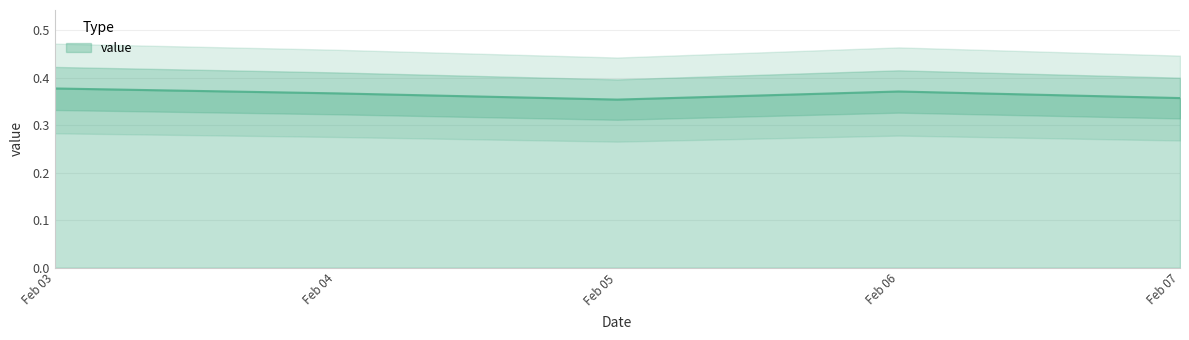

Does the chart have visible grid lines?

Yes